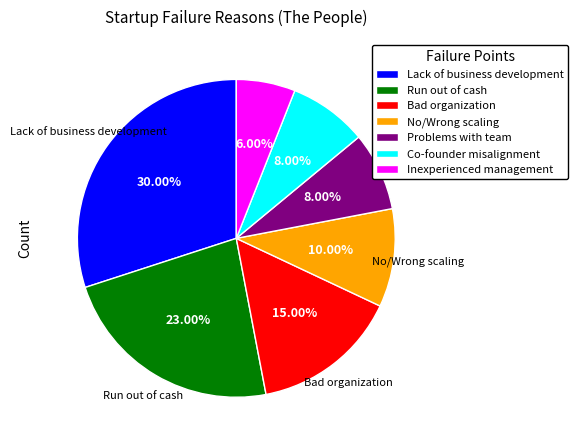

Between Co-founder misalignment and Run out of cash, which is larger?

Run out of cash